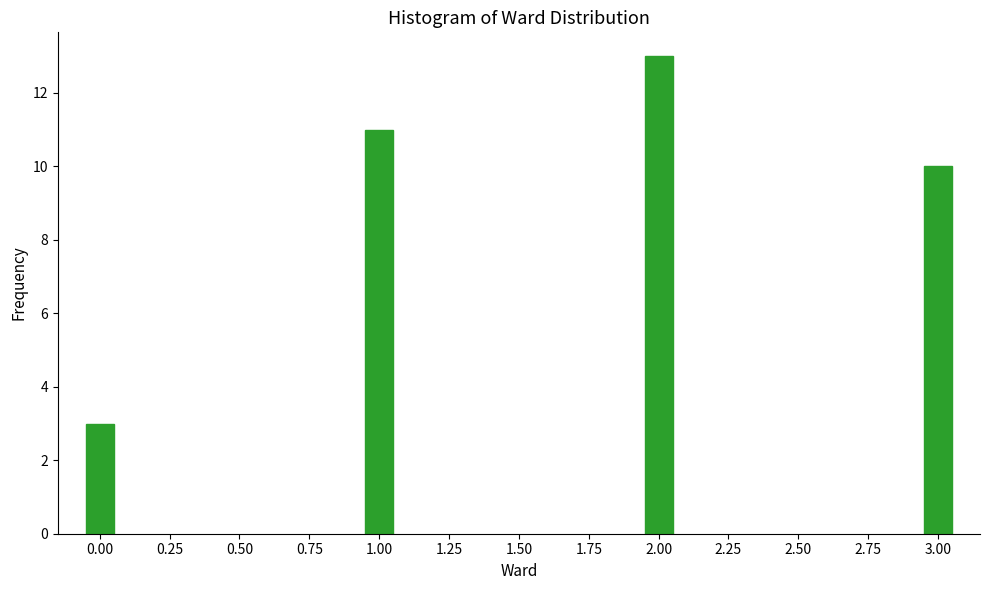

Reading left to right, transcribe all the data shown in this chart.

0.00=3	1.00=11	2.00=13	3.00=10